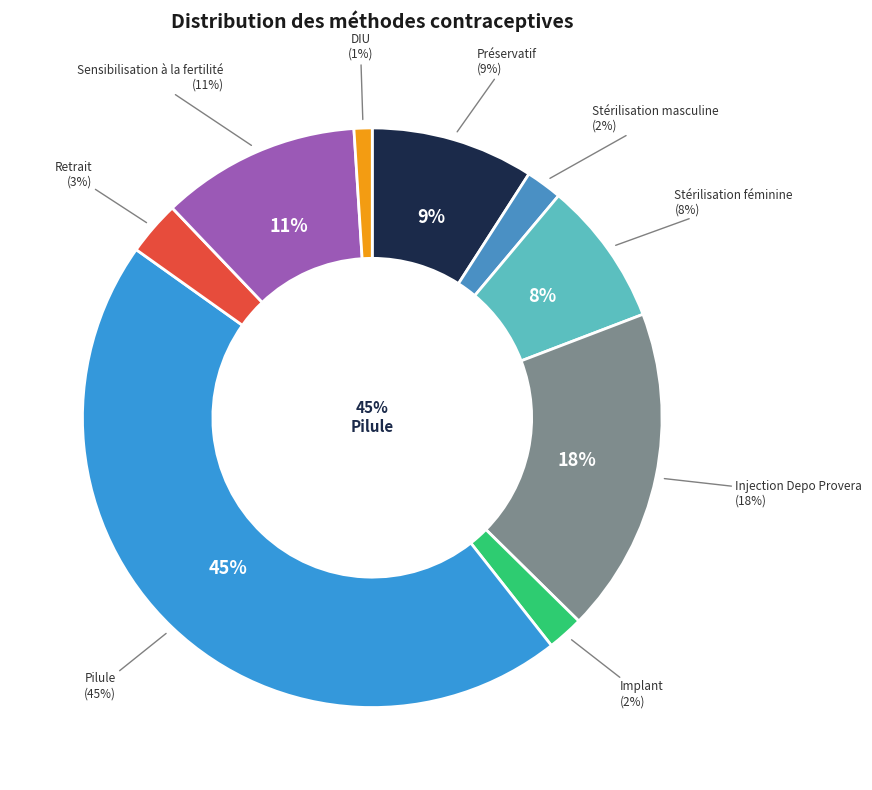

Which slice is the smallest?

DIU